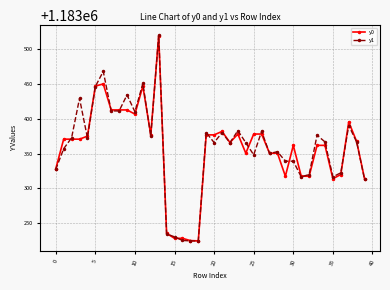

True or false: y0 has more than 1 interior local peaks.

True